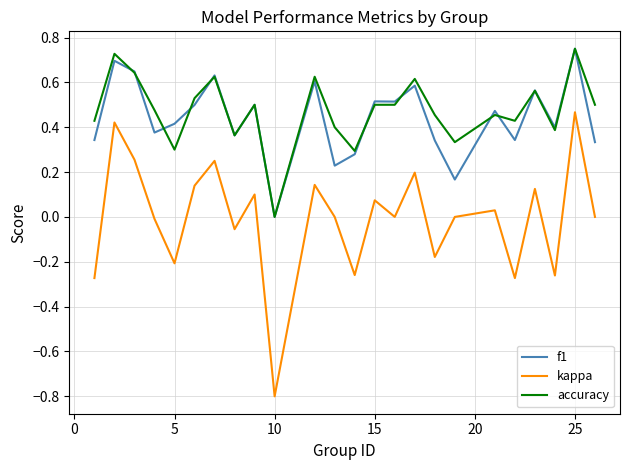

Count the number of data series in this chart.

3